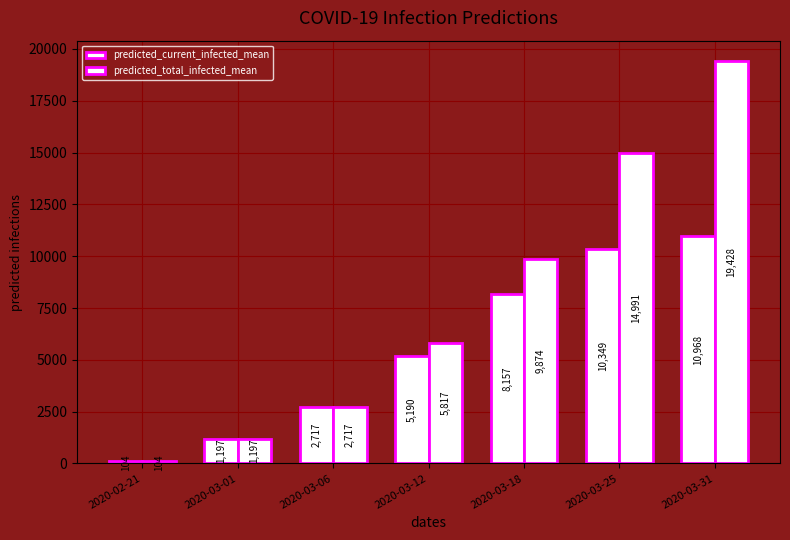

What is the smallest value displayed?

104